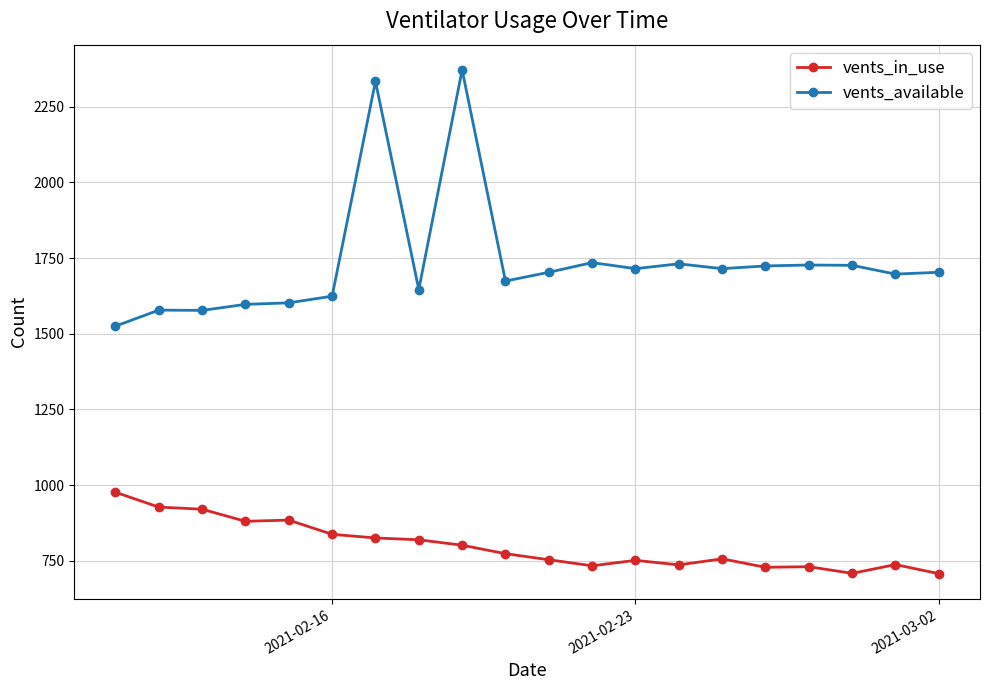

Rank the series by their average value, from highest to lowest.

vents_available, vents_in_use